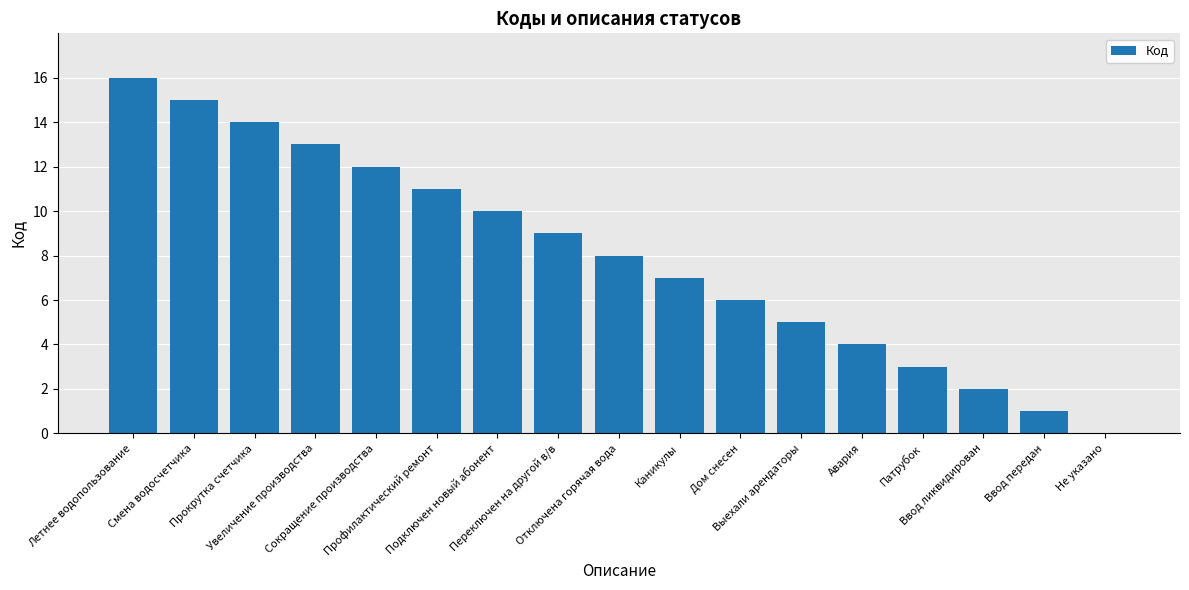

What is the greatest value displayed?

16